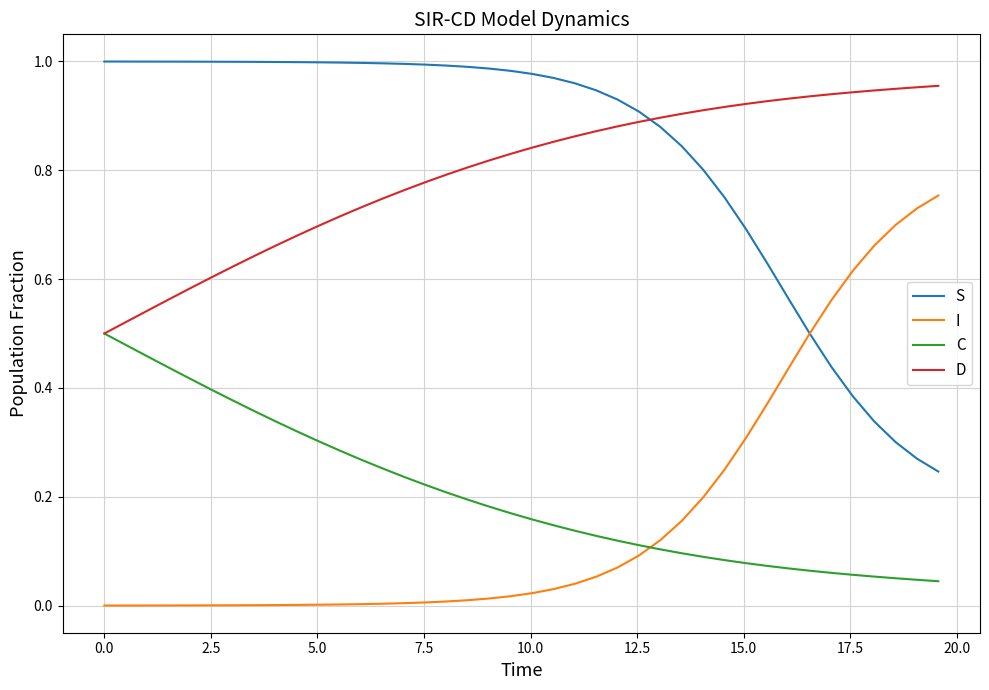

True or false: D and I intersect in this chart.

False